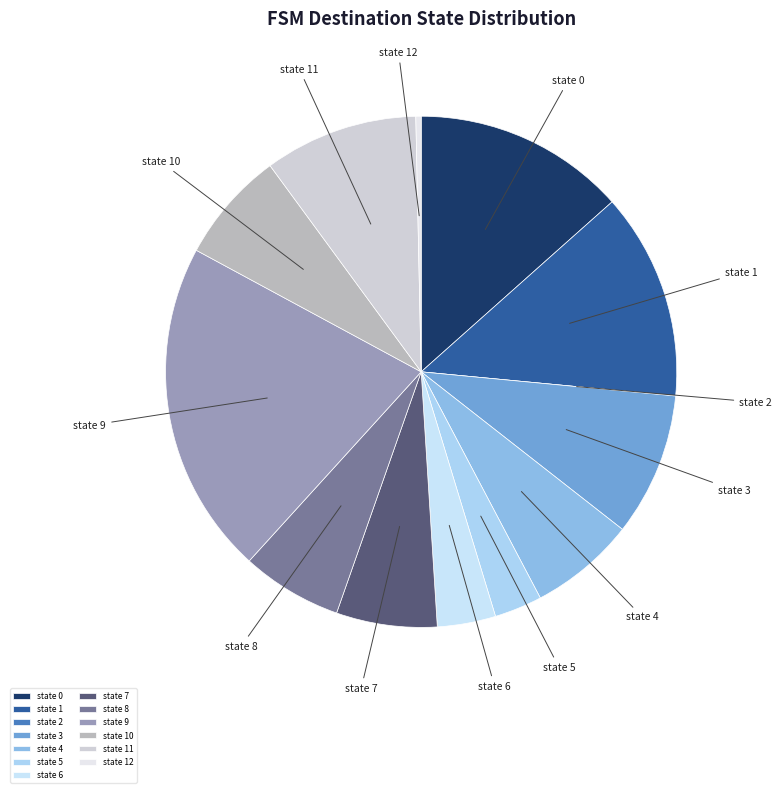

Which slice is the largest?

state 9